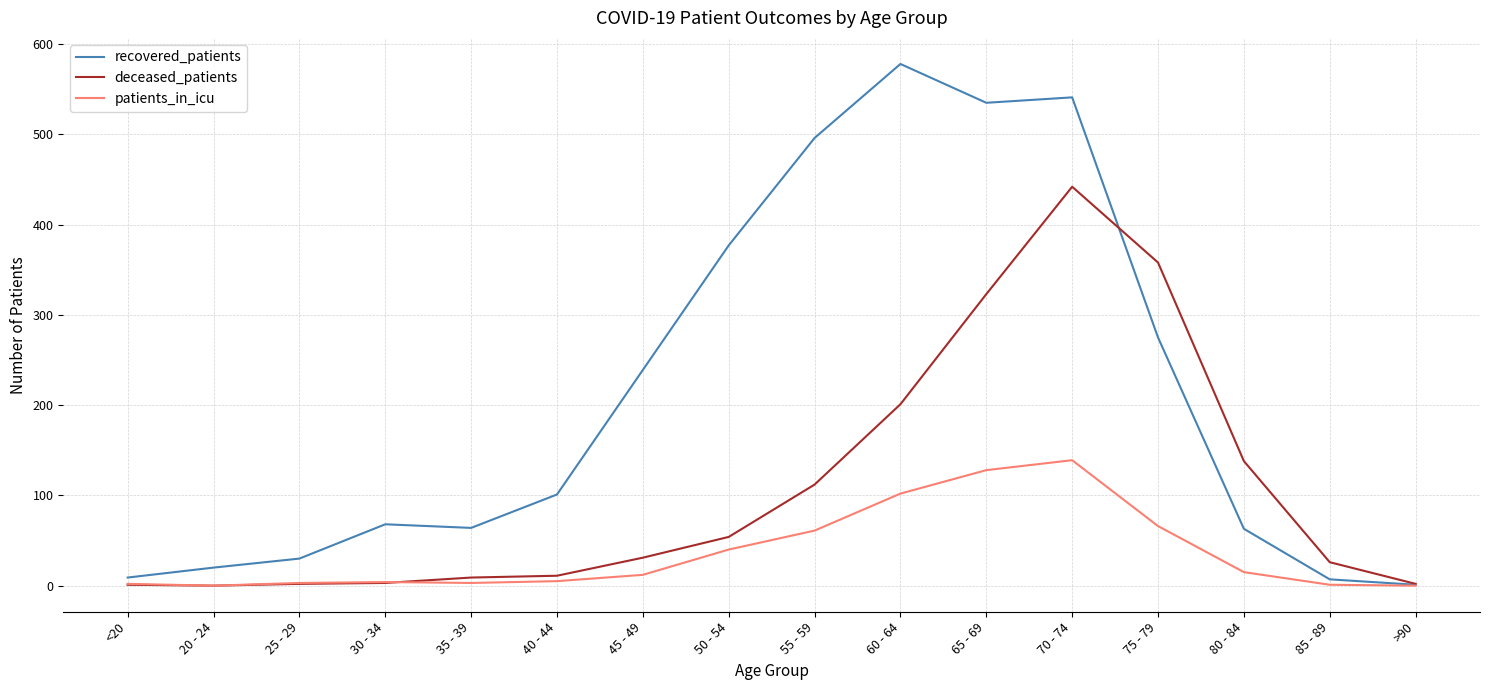

True or false: patients_in_icu has a value of 0 at 20 - 24.

True